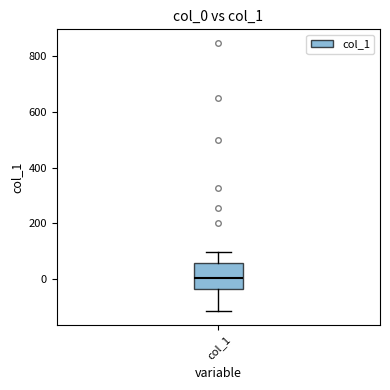

Read this box plot against the y-axis: the position of the median line, the range covered by the box, and the ends of both whiskers. The values are not printed on the chart, so give them approximately, as read against the axis.

median 0, box -40 to 60, whiskers -120 to 100